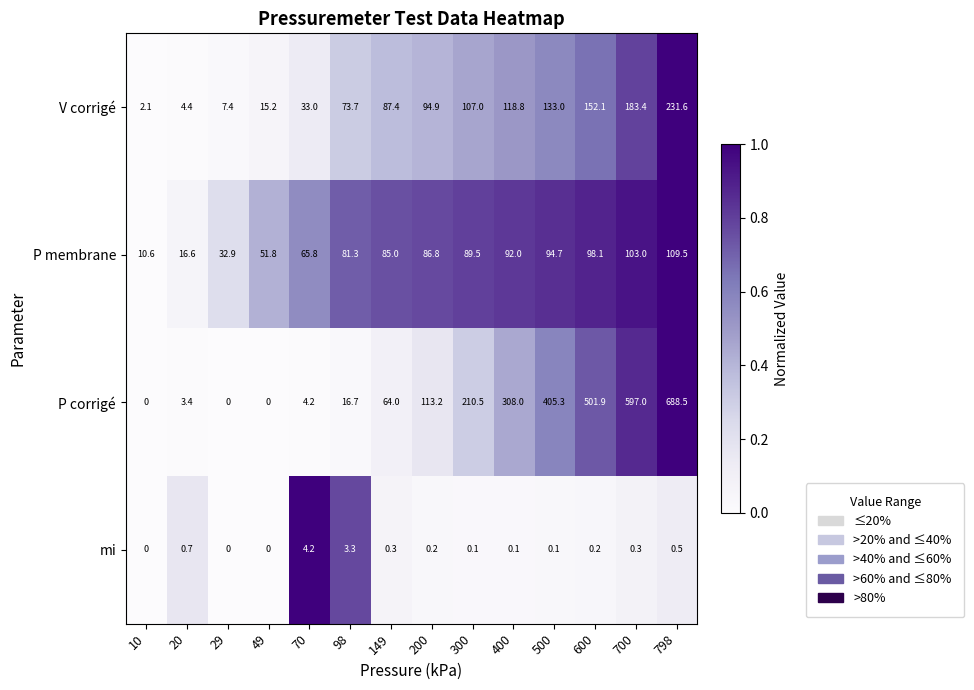

At which category is the sum across all series the highest?

798